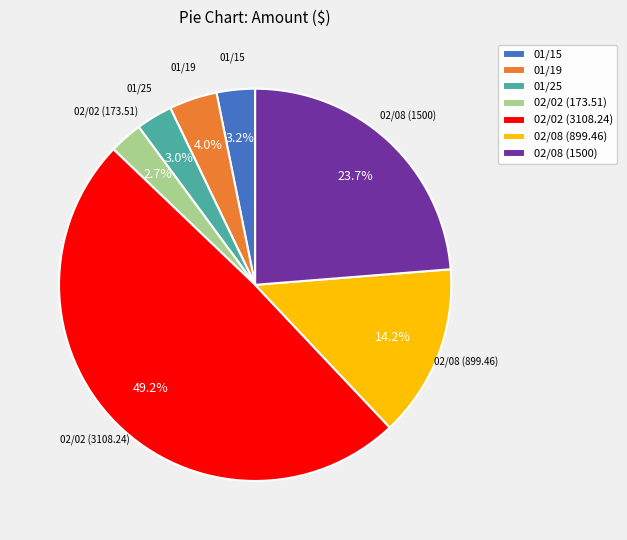

Approximately how many times larger is the value at 02/08 (899.46) compared to 02/02 (3108.24)?

0.3